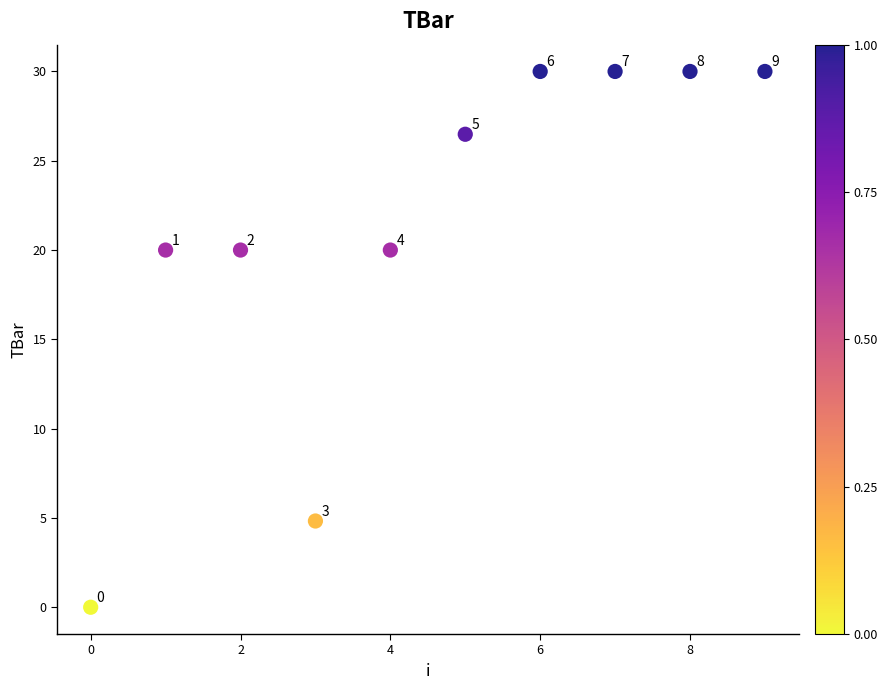

What is the average Y value?

21.1